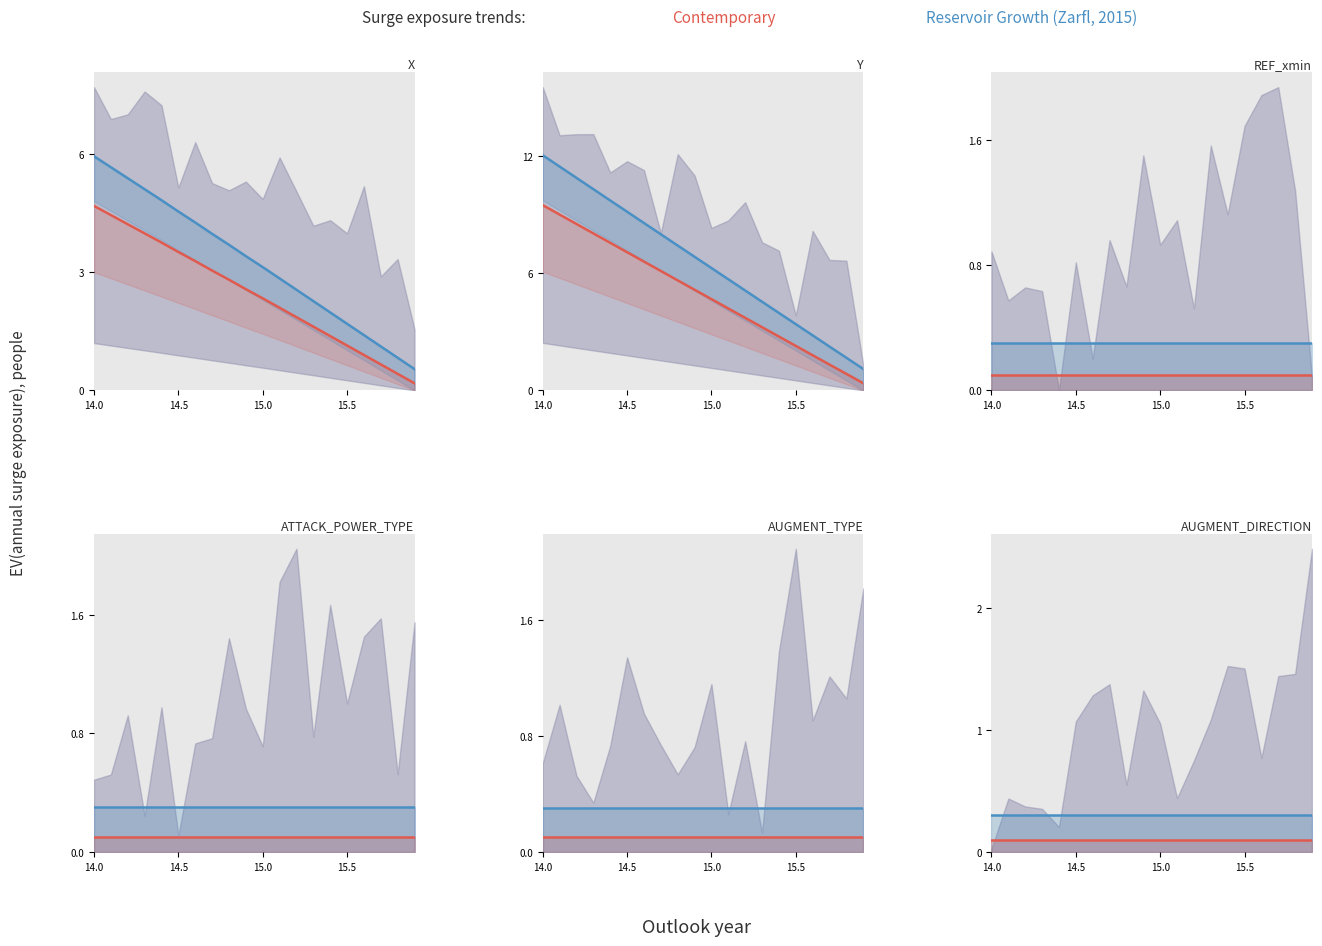

Is the value of Reservoir Growth (Zarfl, 2015) at 18 greater than the value of Contemporary at 8?

Yes